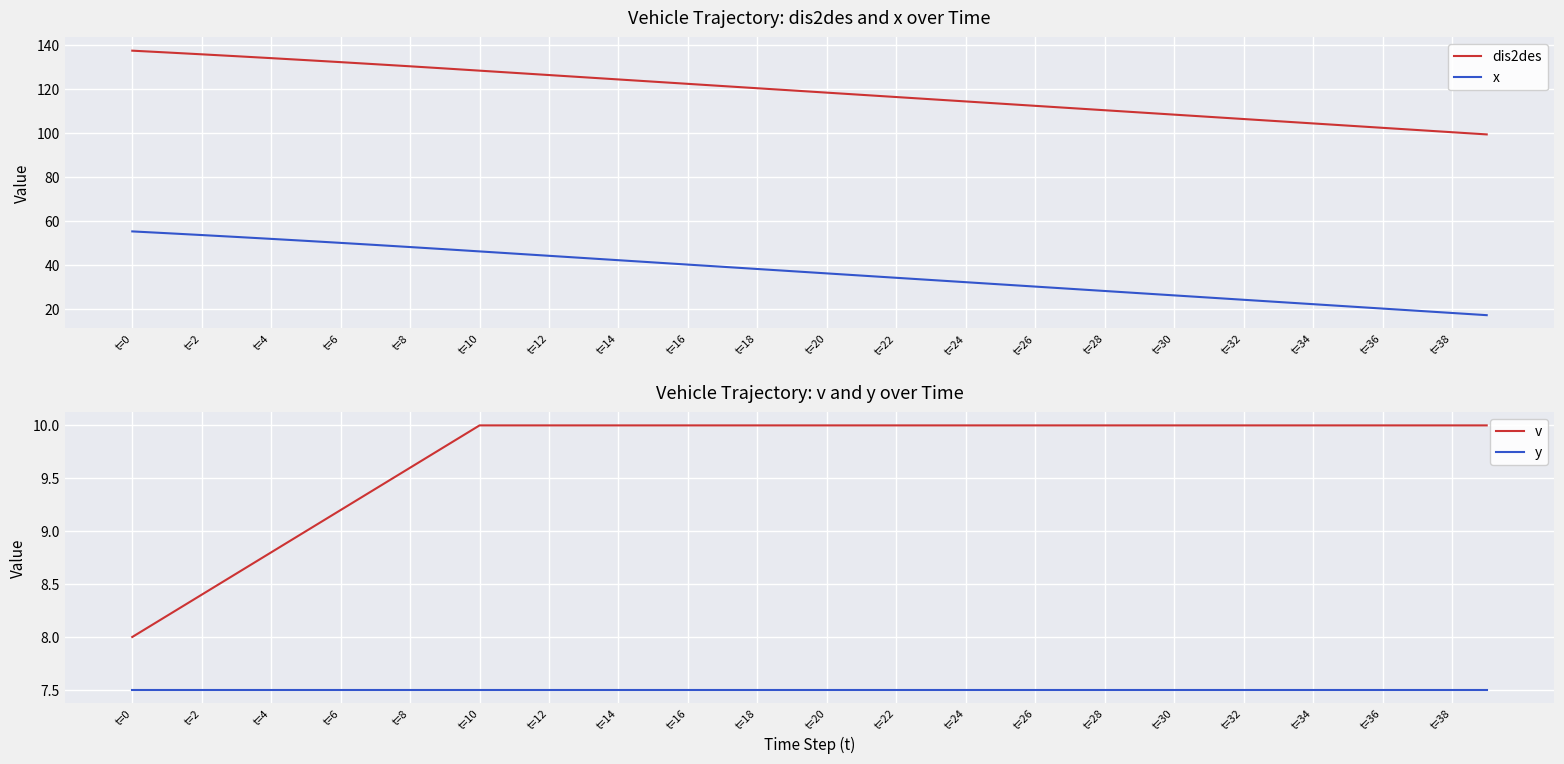

What value does the x series have at 39?

17.3